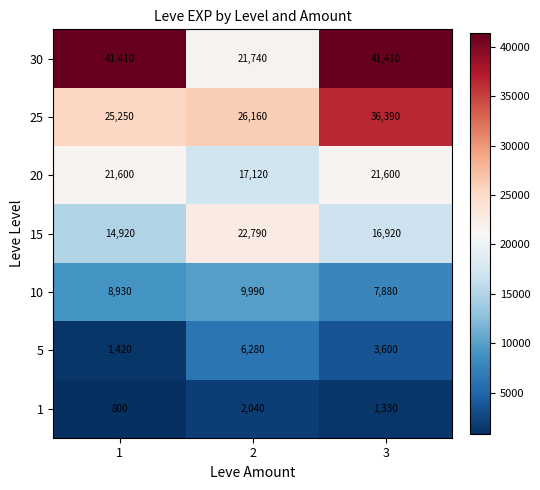

Which series has the largest total across all categories?

30